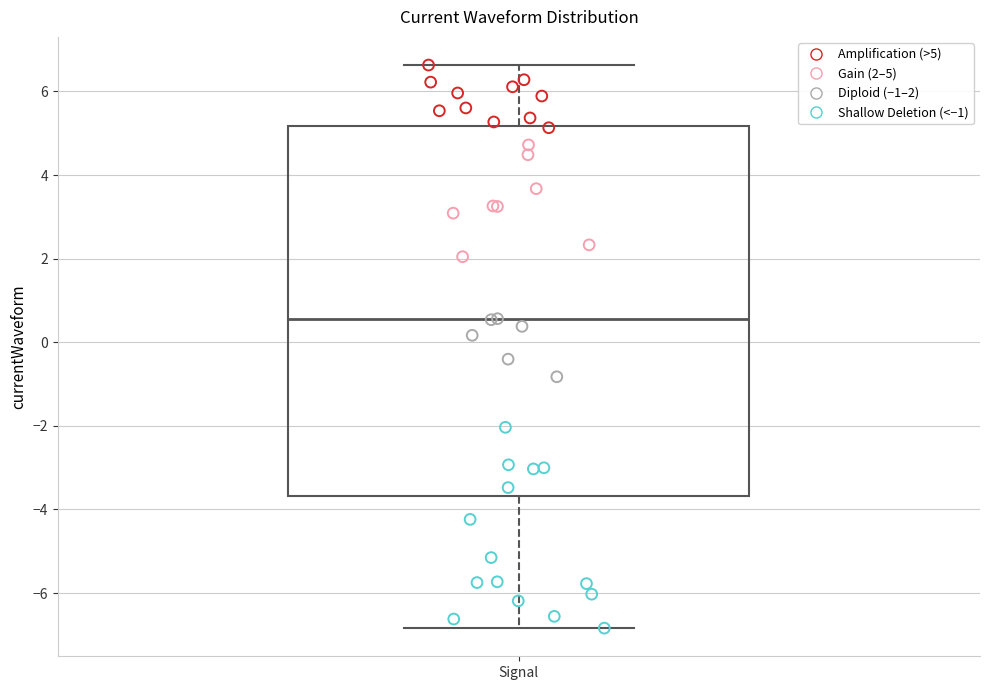

Where is the lower edge of the box for Signal on the y-axis? The values are not printed on the chart, so give them approximately, as read against the axis.

-3.6